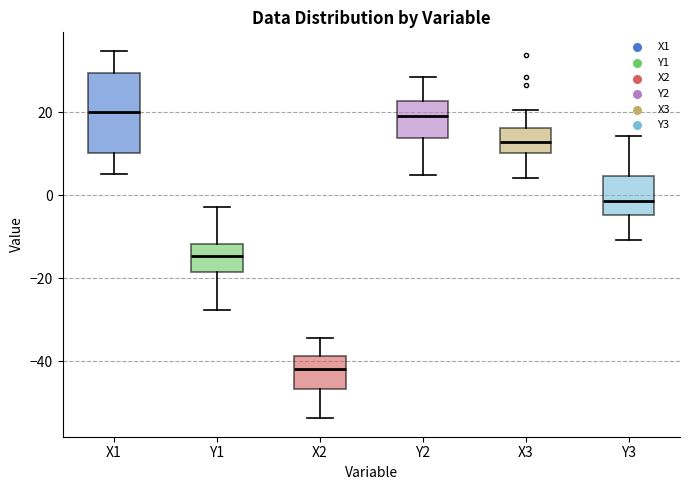

Reading left to right, transcribe this box plot: for each box, give where its median line is, the range the box spans, and where its two whiskers end, as read against the y-axis. The values are not printed on the chart, so give them approximately, as read against the axis.

X1: median 20, box 10 to 30, whiskers 6 to 34
Y1: median -14, box -18 to -12, whiskers -28 to -2
X2: median -42, box -46 to -38, whiskers -54 to -34
Y2: median 18, box 14 to 22, whiskers 4 to 28
X3: median 12, box 10 to 16, whiskers 4 to 20
Y3: median -2, box -4 to 4, whiskers -10 to 14